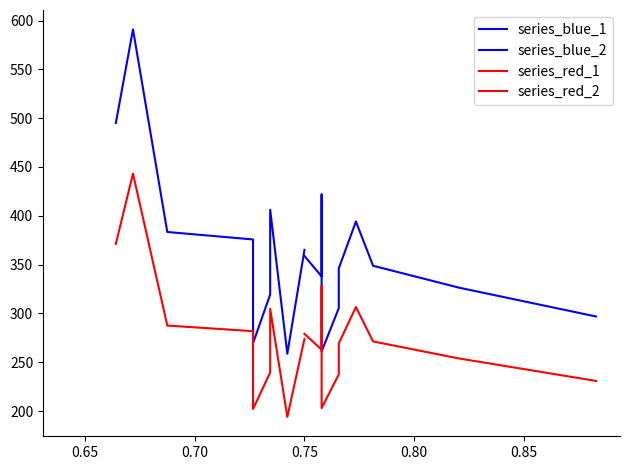

What is the smallest value displayed?

194.0